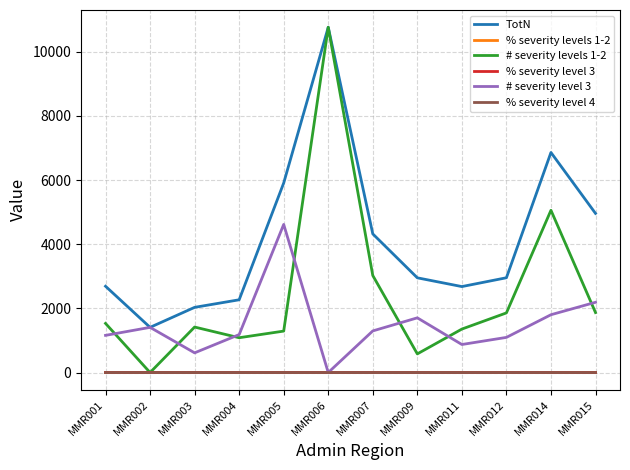

Which series has the largest total across all categories?

TotN